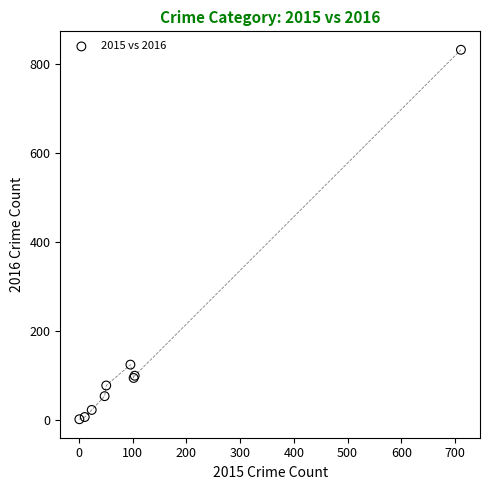

What Y value in the scatter plot is closest to 417?

124